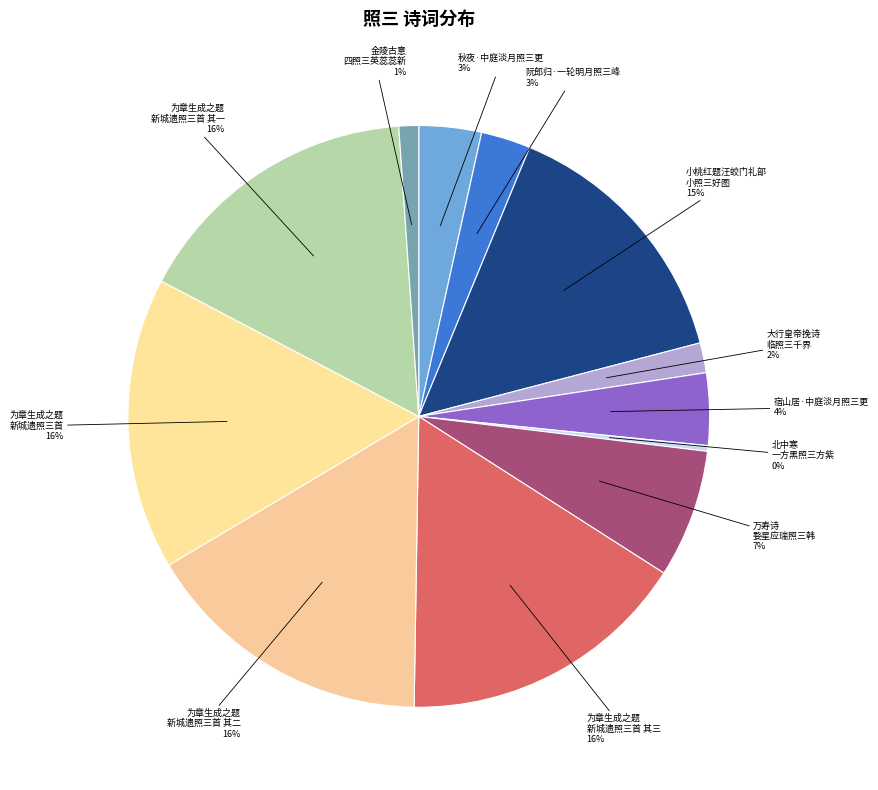

To the nearest percent, what is the average slice percentage?

8%